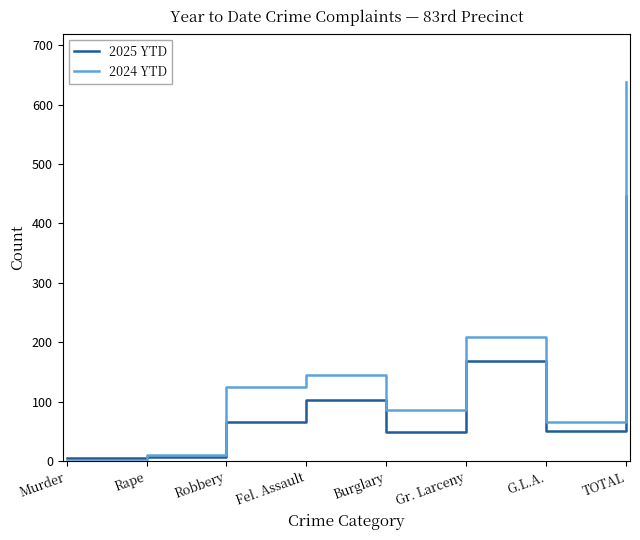

How many times do 2024 YTD and 2025 YTD cross each other?

1